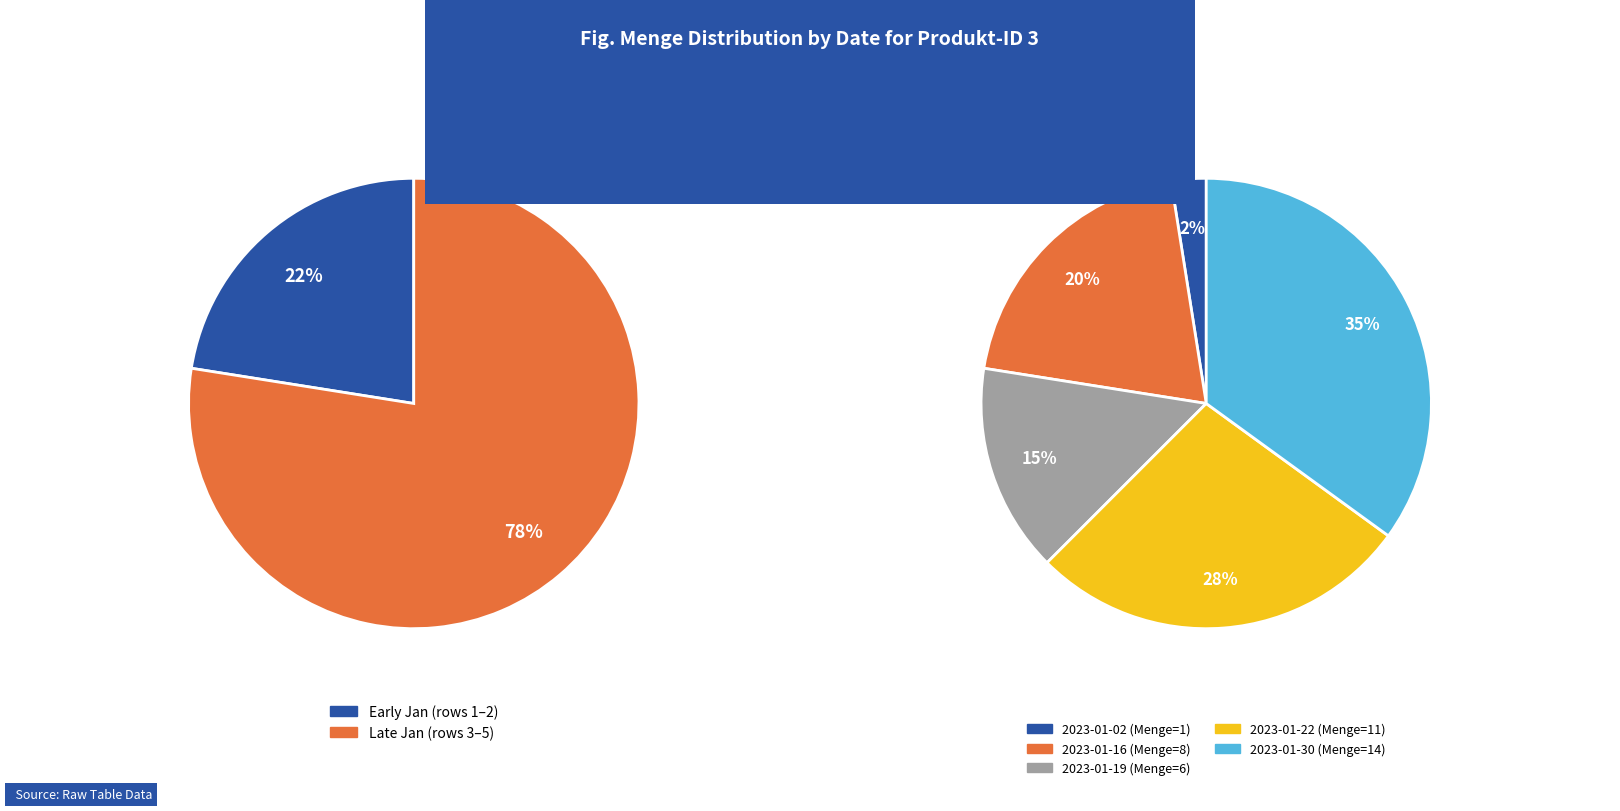

What is the largest slice in the pie chart?

14